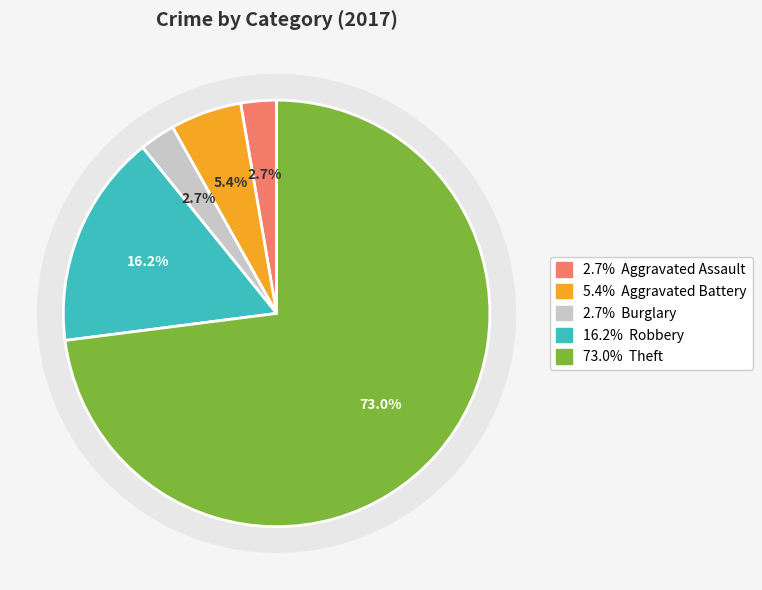

Approximately how many times larger is the value at Burglary compared to Aggravated Battery?

0.5